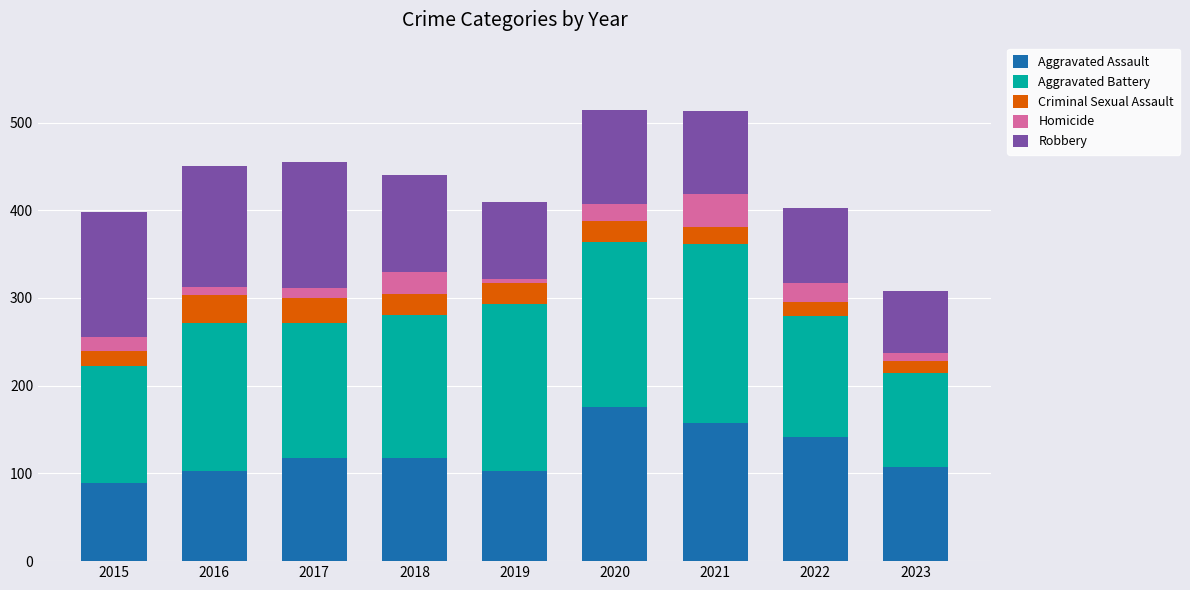

What is the difference between the second highest and minimum values in the Aggravated Assault series?

68